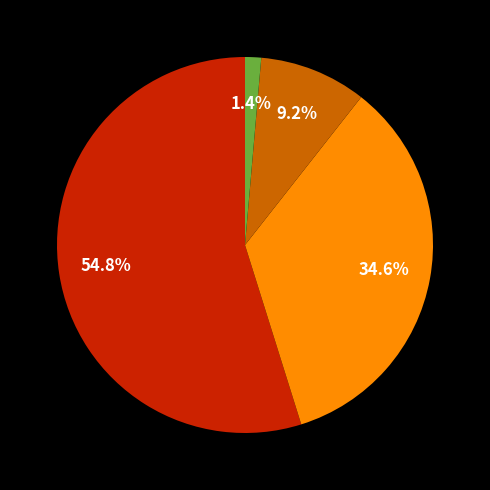

Is there any slice that represents more than half of the pie?

Yes